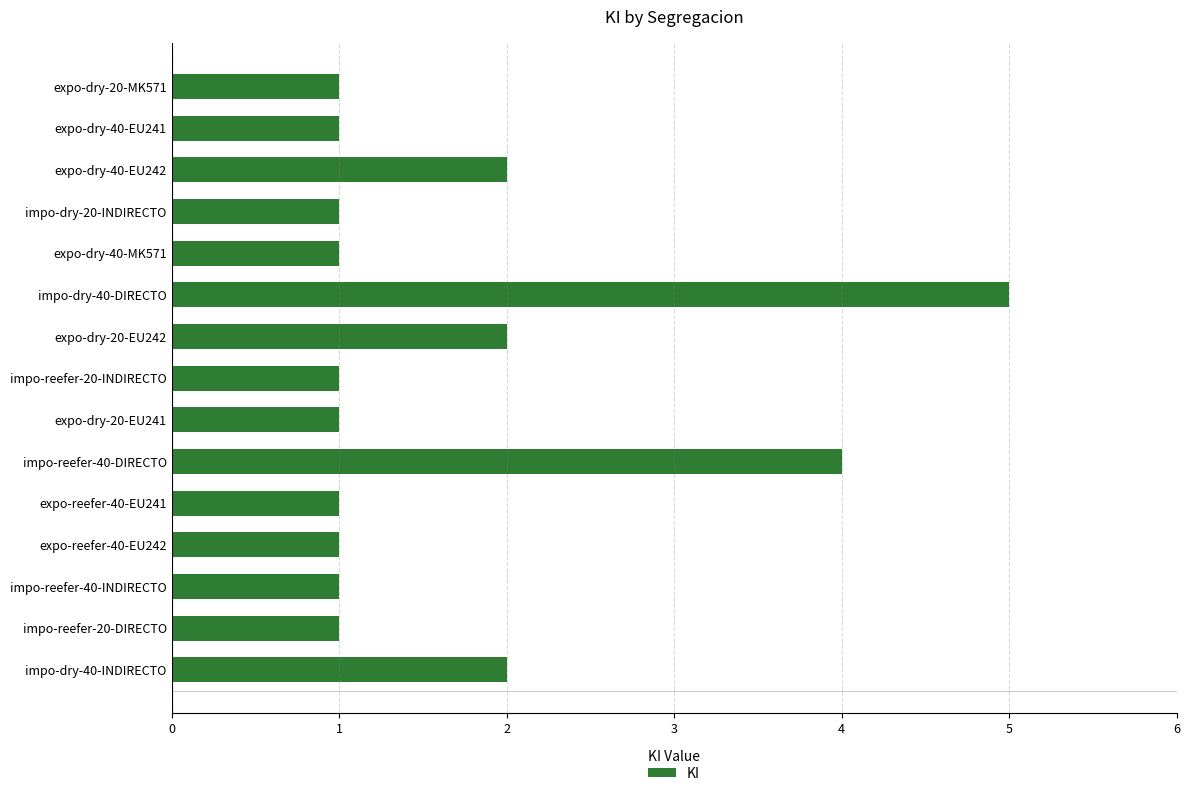

What is the smallest value displayed?

1